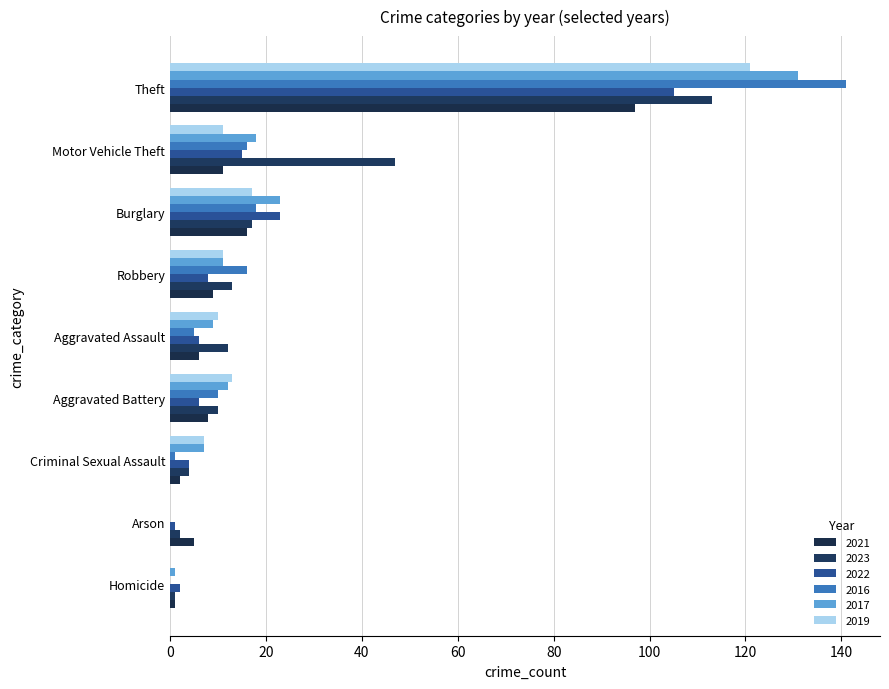

The value of 2019 at Criminal Sexual Assault is 3. True or false?

False